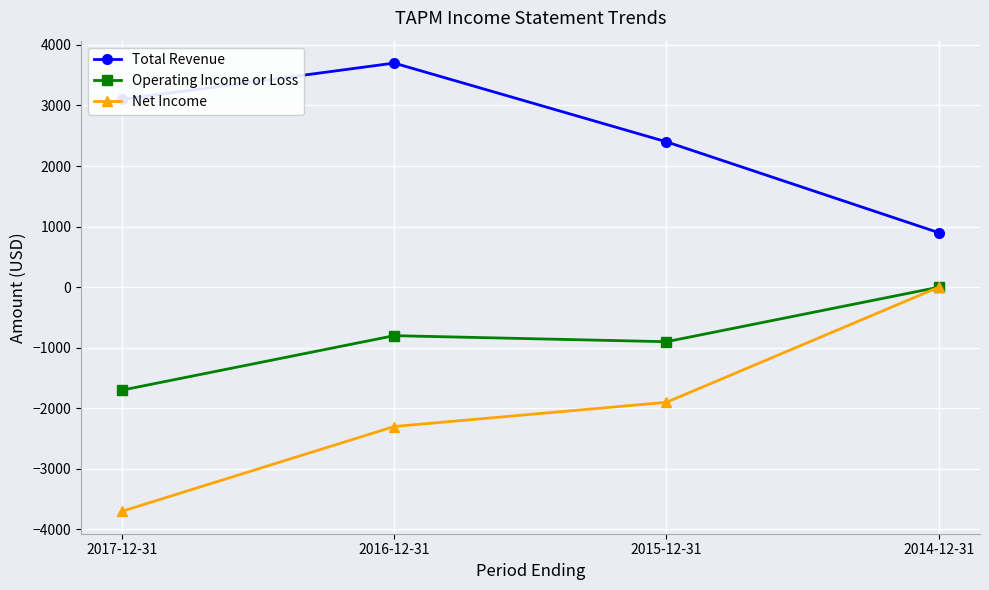

Which series has the largest total across all categories?

Total Revenue